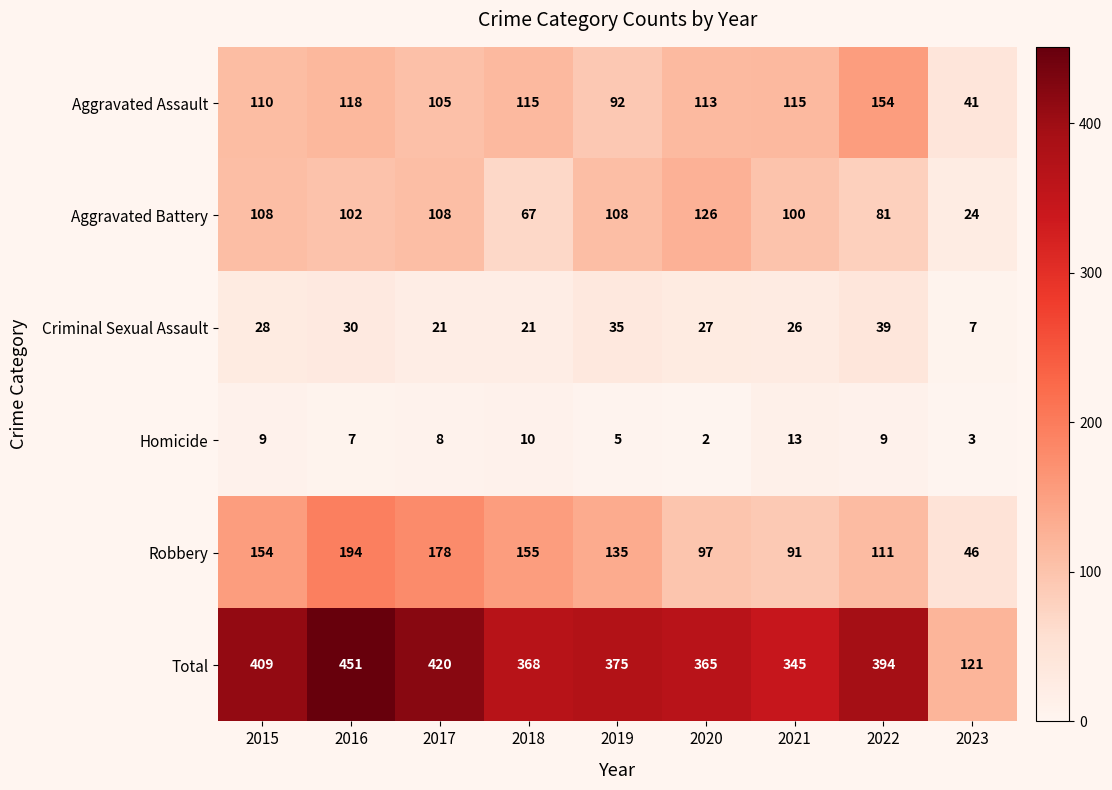

Which series has the largest total across all categories?

Total